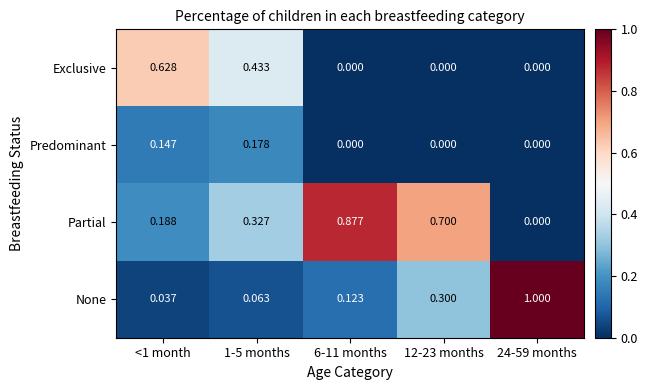

How many series are shown in this chart?

4